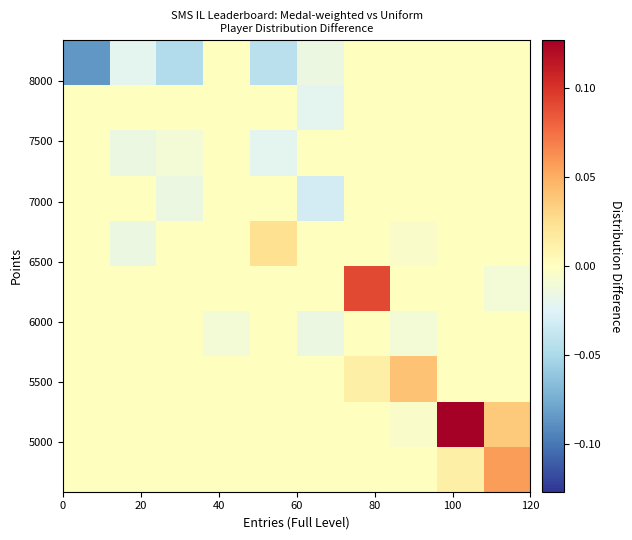

At how many categories does at least one series exceed 0?

5